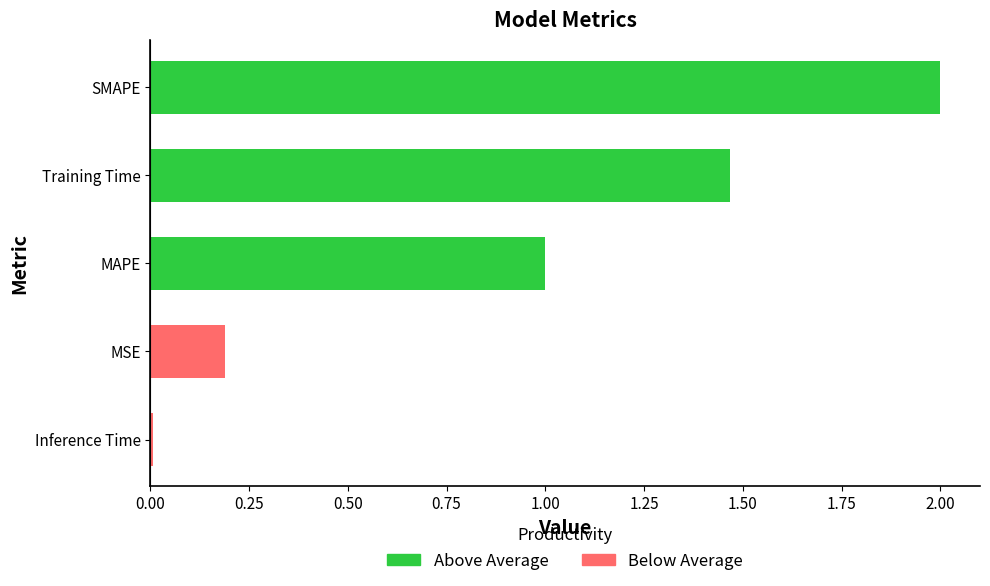

The chart shows a value of 0.0 at Inference Time. True or false?

True